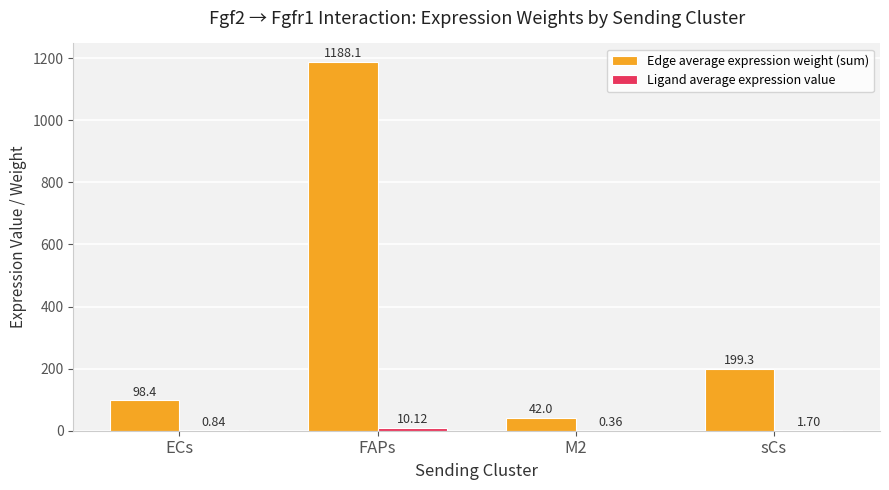

What is the total value across all series at sCs?

201.0